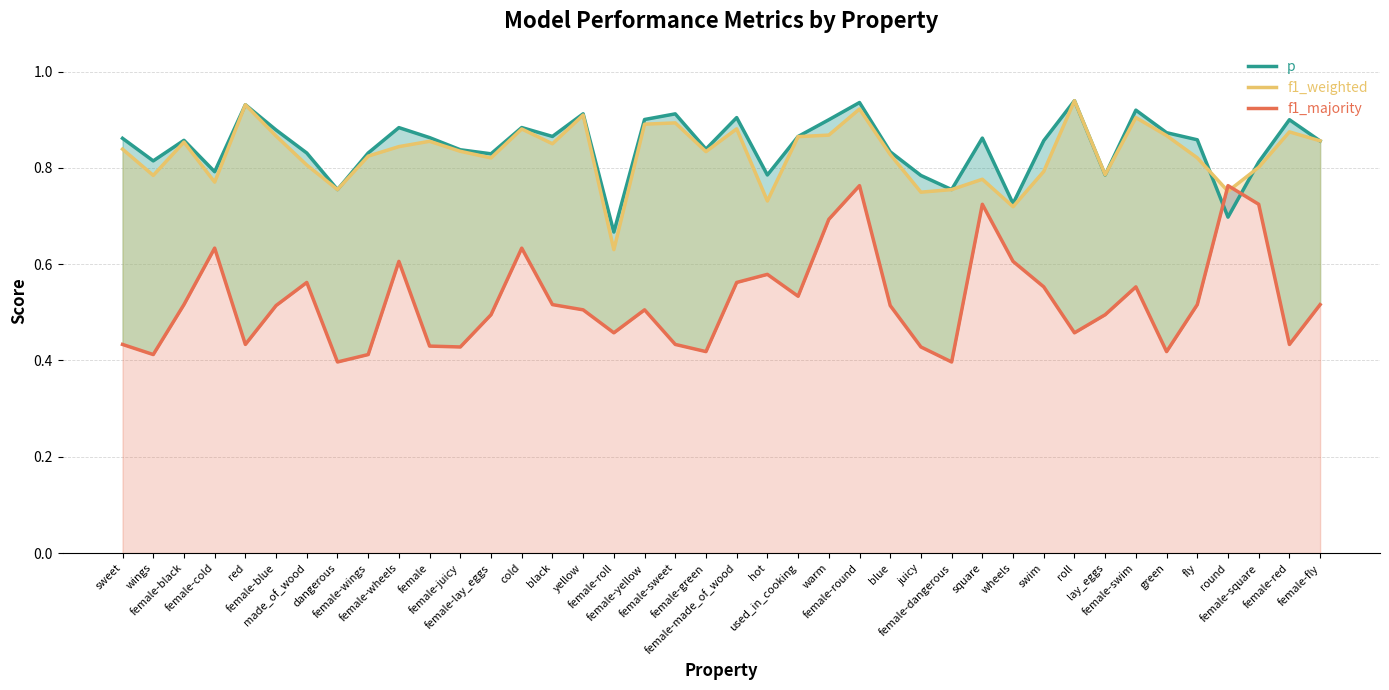

What is the value of the p point at the 24th from the left?

0.9